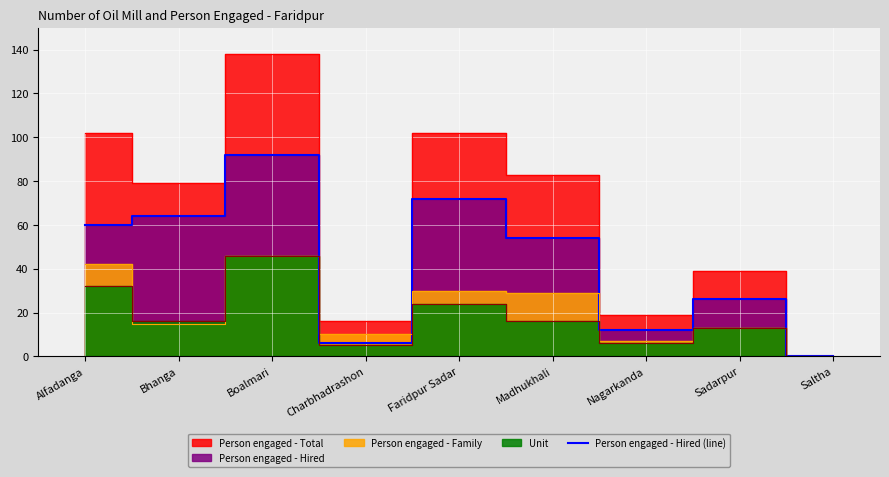

The value of Person engaged - Hired (line) at Madhukhali is 54. True or false?

True